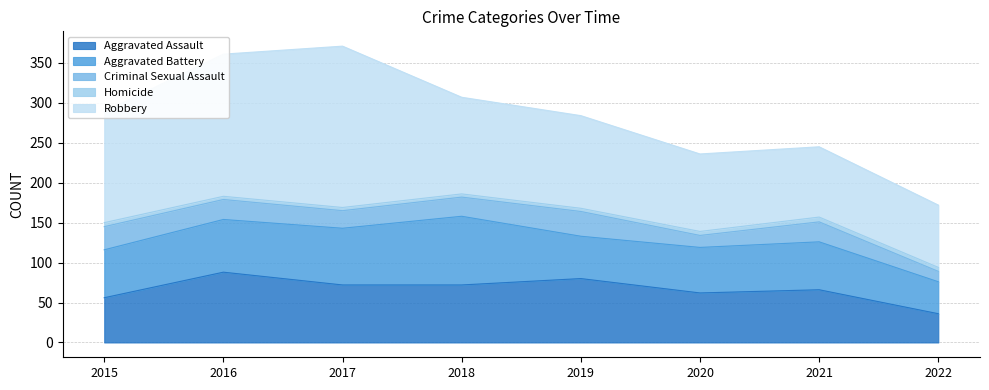

At which category does the chart reach its peak across all series?

2017